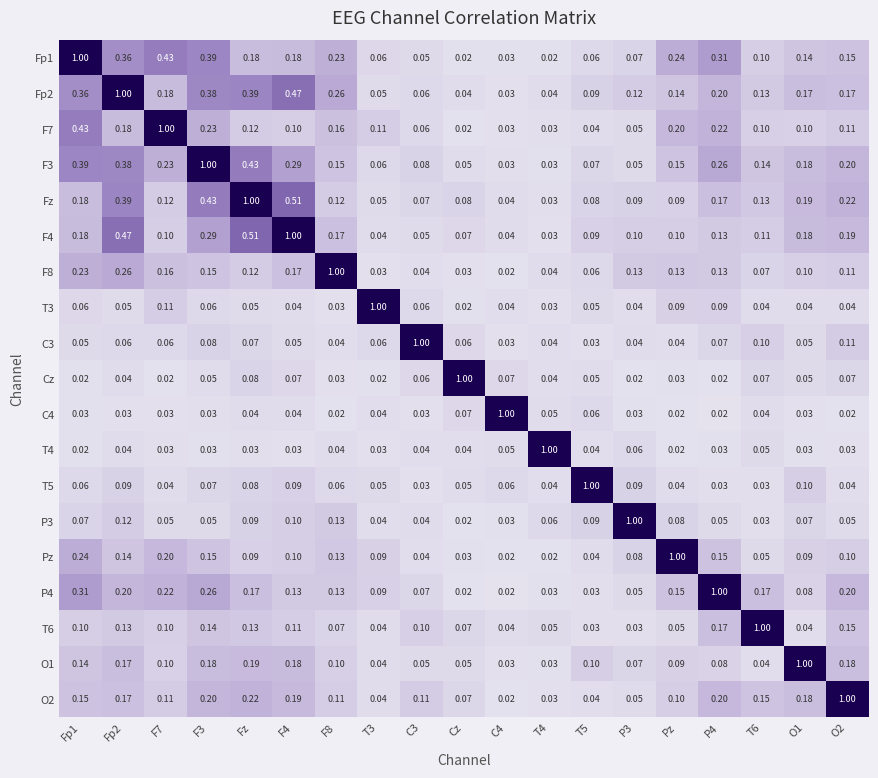

Is the value of T5 at O1 greater than the value of Cz at F8?

Yes